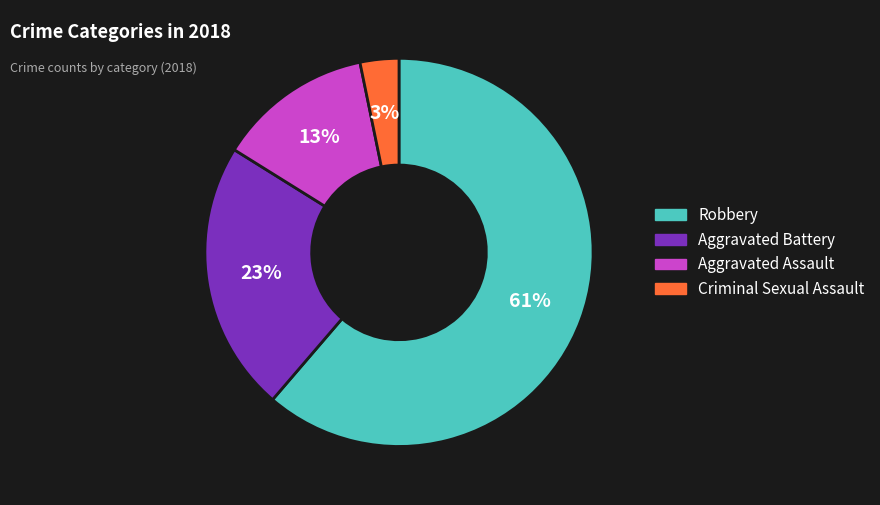

Do Aggravated Assault and Robbery together represent more than half of the pie?

Yes